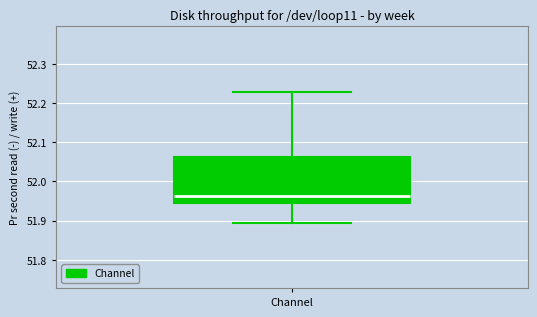

Read this box plot against the y-axis: the position of the median line, the range covered by the box, and the ends of both whiskers. The values are not printed on the chart, so give them approximately, as read against the axis.

median 51.96, box 51.95 to 52.06, whiskers 51.90 to 52.23